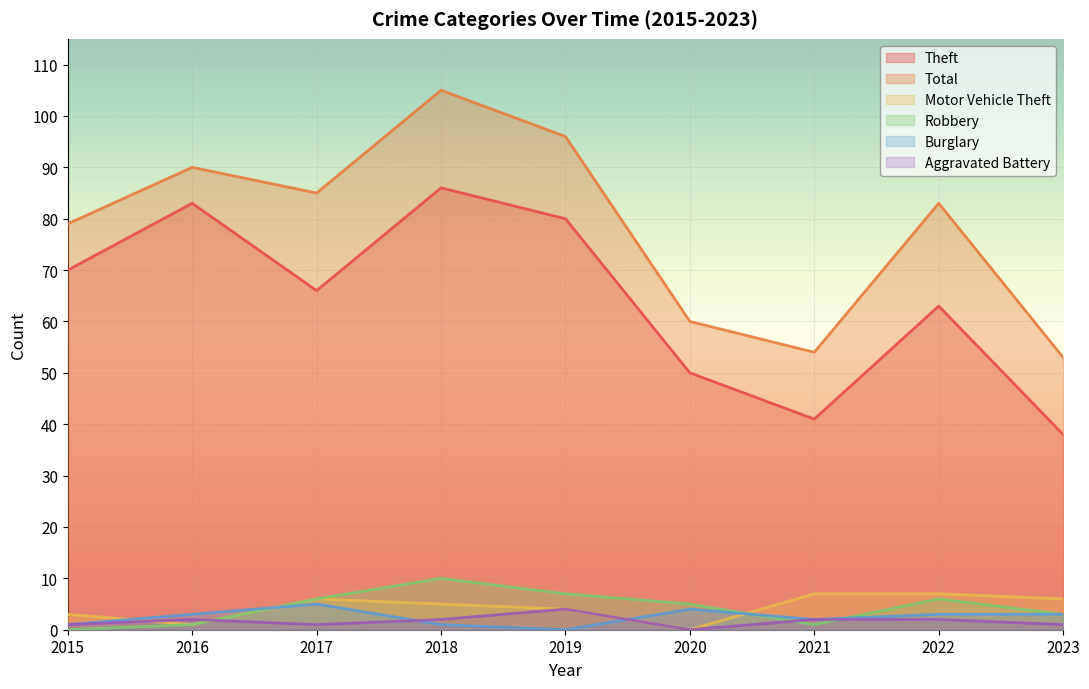

How many data points in Total are above 83?

4